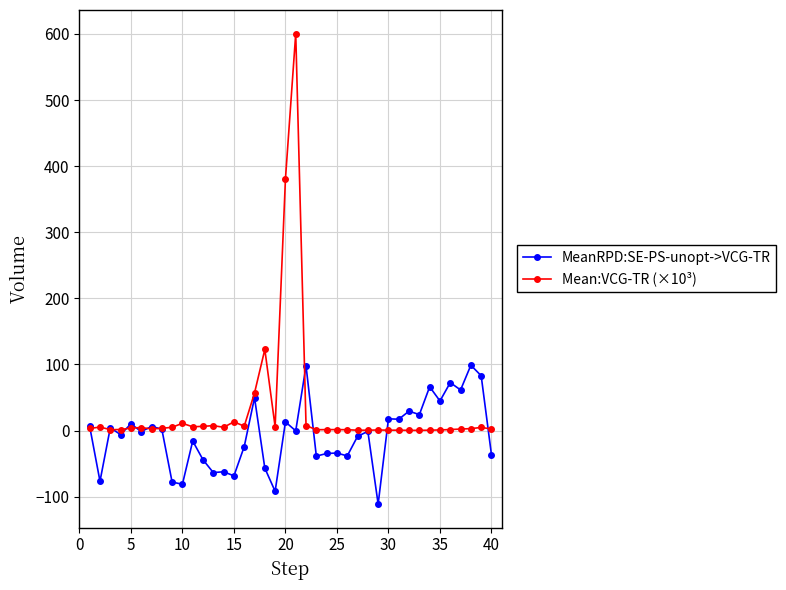

What are all the series names shown in the legend?

MeanRPD:SE-PS-unopt->VCG-TR, Mean:VCG-TR (×10³)